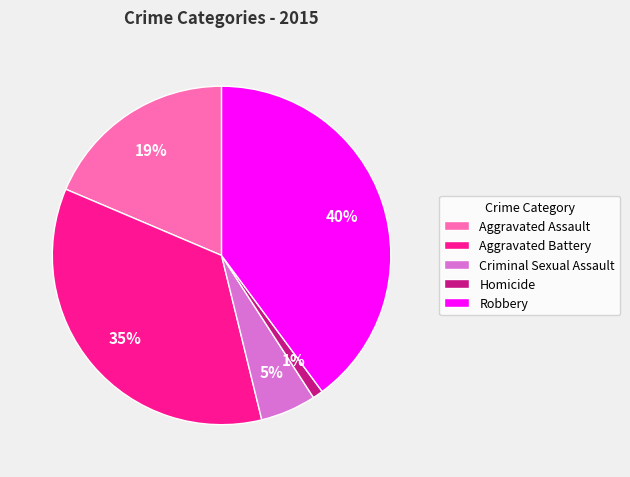

Is Aggravated Assault the majority of the pie?

No